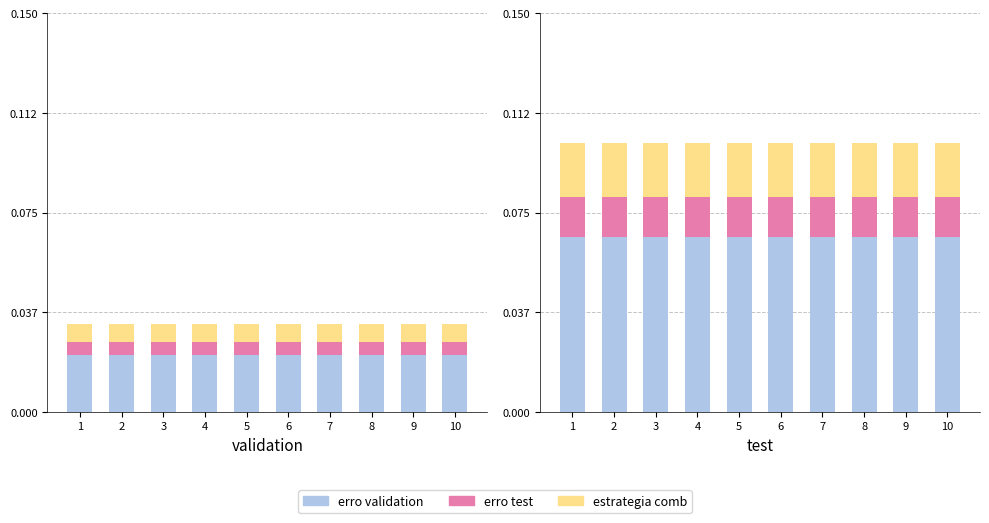

Which has a higher value, 4 or 1?

4